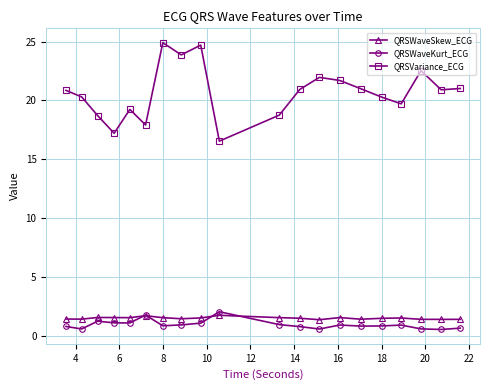

Which series has the widest spread of values?

QRSVariance_ECG